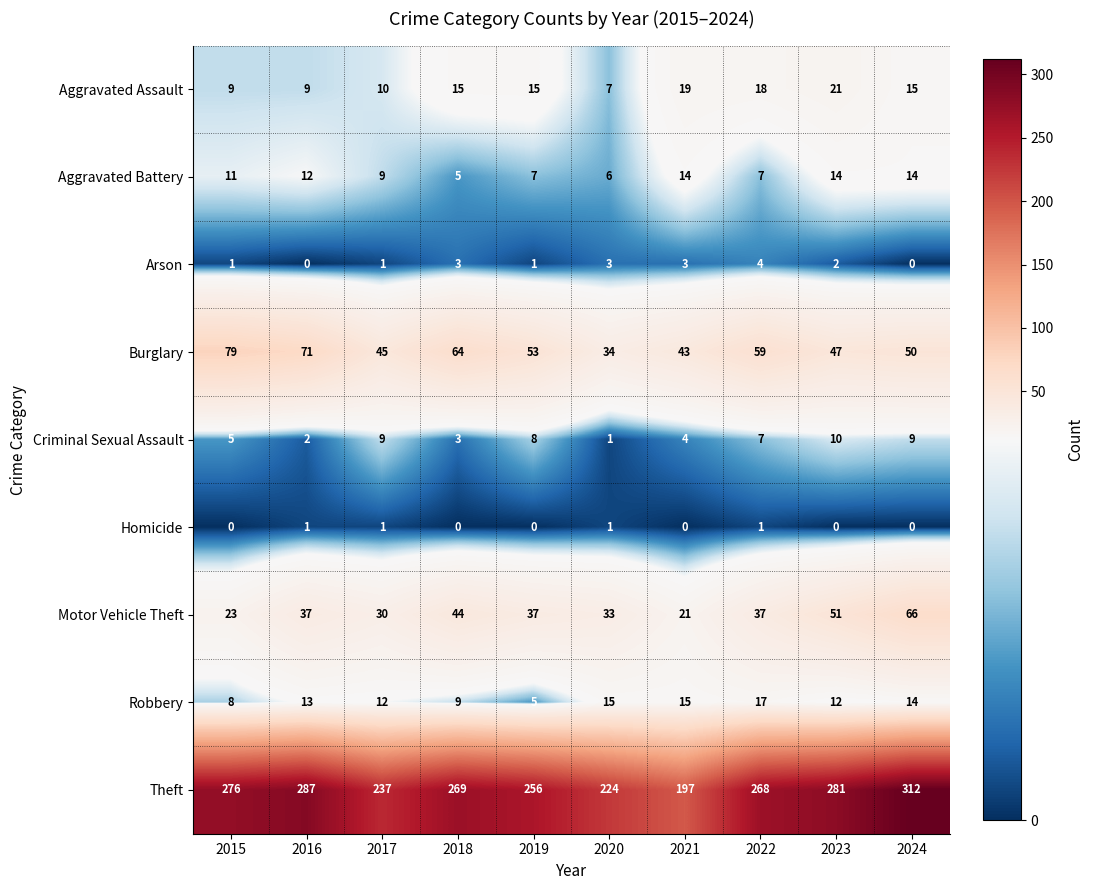

Which label corresponds to the largest value in the chart?

2024